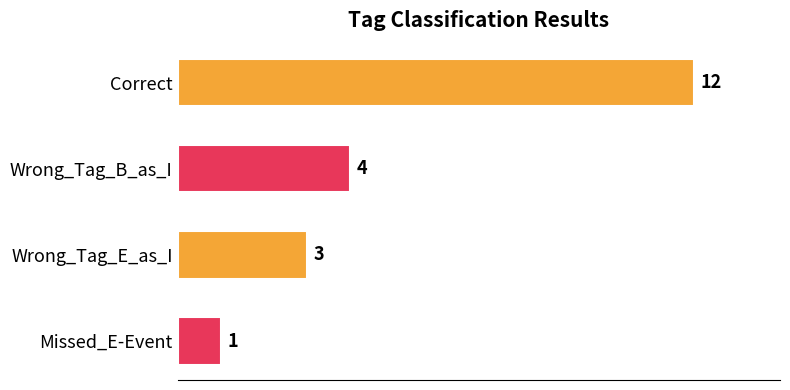

At which label is the value closest to 6?

Wrong_Tag_B_as_I